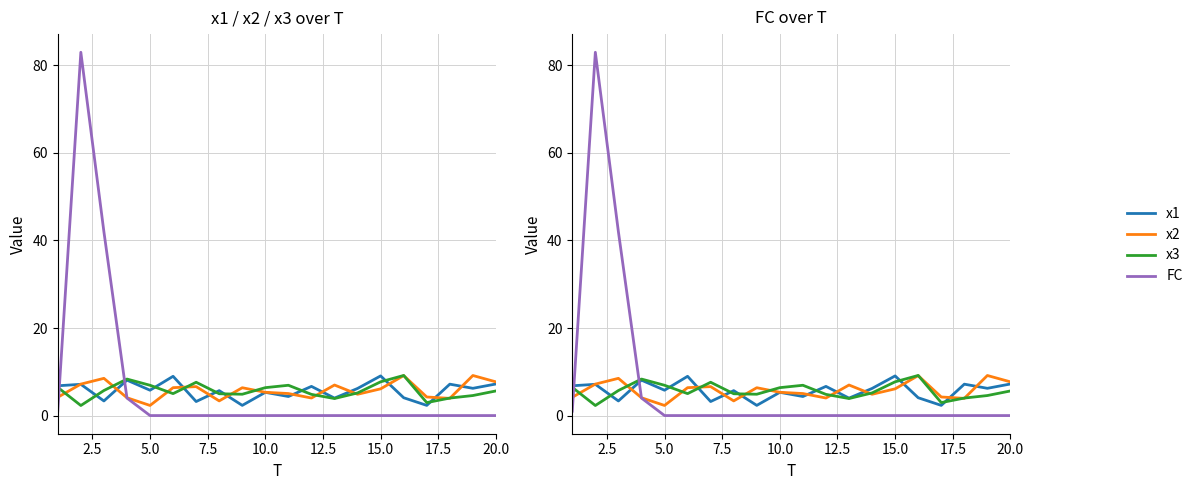

Reading left to right, transcribe all the data shown in this chart.

x1: 6.8	7.1	3.3	8.1	5.8	9.0	3.2	5.7	2.3	5.3	4.4	6.7	4.0	6.2	9.1	4.1	2.3	7.2	6.2	7.2
x2: 4.2	7.2	8.5	4.1	2.3	6.4	6.6	3.3	6.4	5.3	5.0	4.0	7.0	4.9	6.1	9.1	4.2	3.9	9.2	7.7
x3: 6.4	2.3	5.7	8.3	6.9	5.0	7.6	5.0	4.9	6.4	6.9	4.8	3.9	5.2	7.7	9.2	3.0	4.0	4.6	5.6
FC: 1.0	83.0	42.0	4.0	0.0	0.0	0.0	0.0	0.0	0.0	0.0	0.0	0.0	0.0	0.0	0.0	0.0	0.0	0.0	0.0